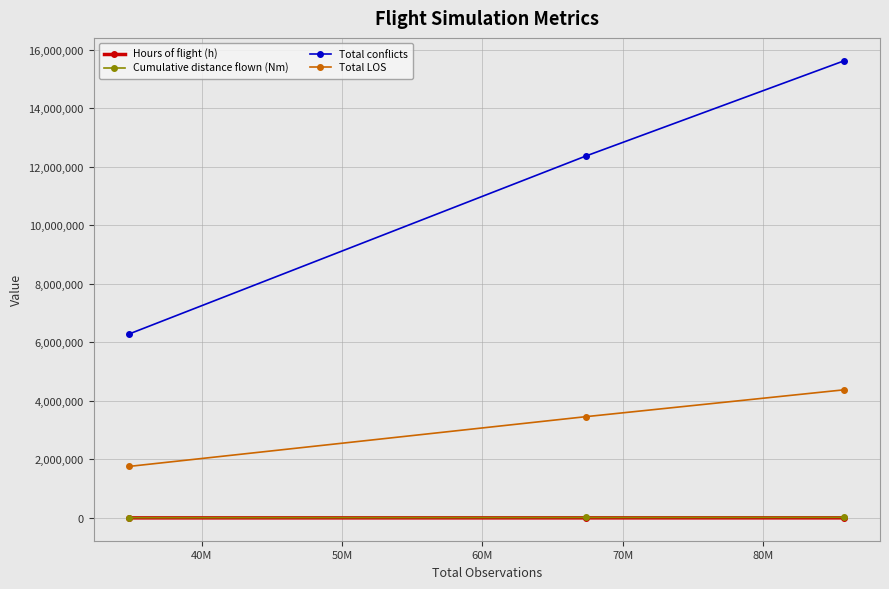

Which series has the largest total across all categories?

Total conflicts